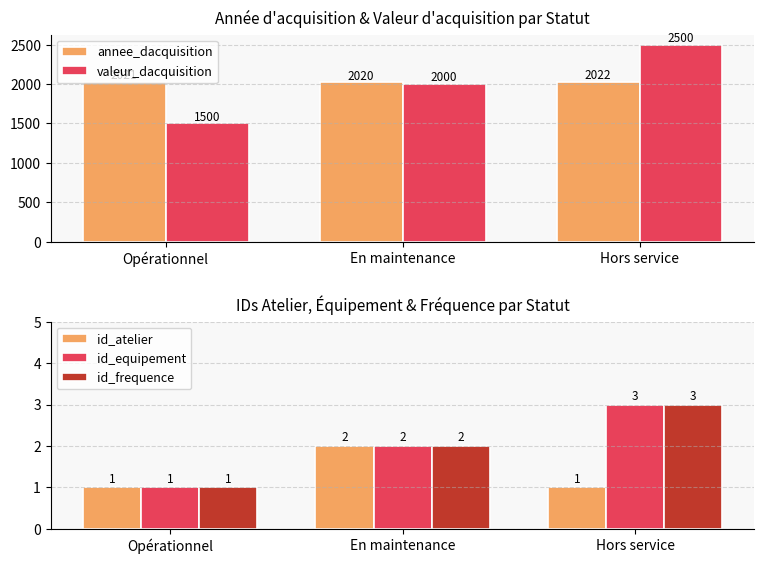

What is the label of the 3rd bar from the left?

Hors service